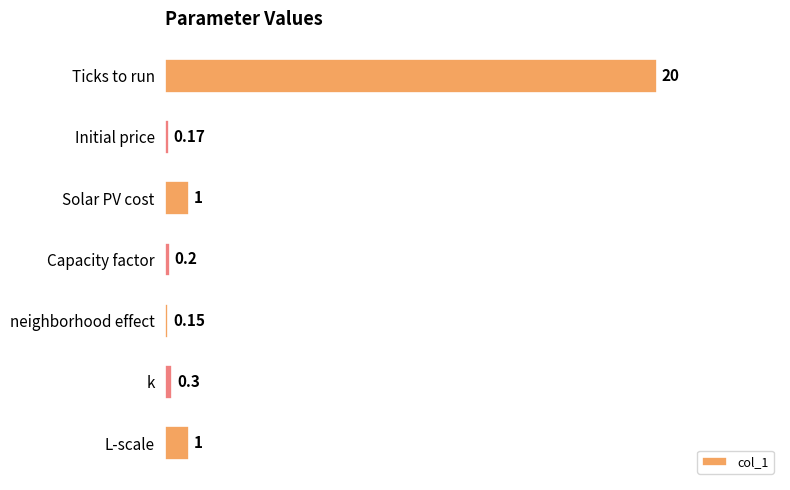

Which has a higher value, Initial price or Solar PV cost?

Solar PV cost